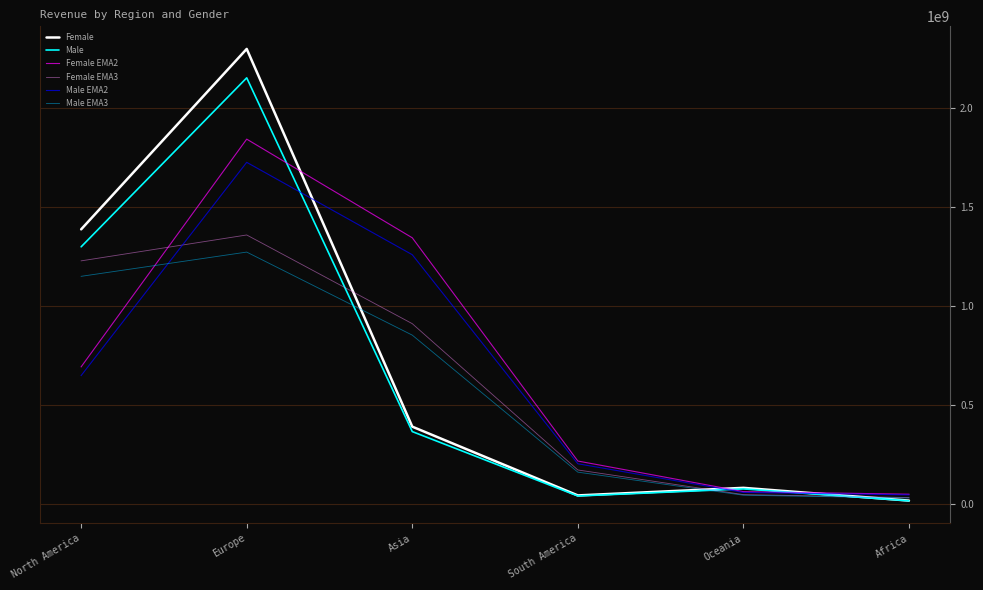

Is it true that Female equals 83139476.7 at Oceania?

True